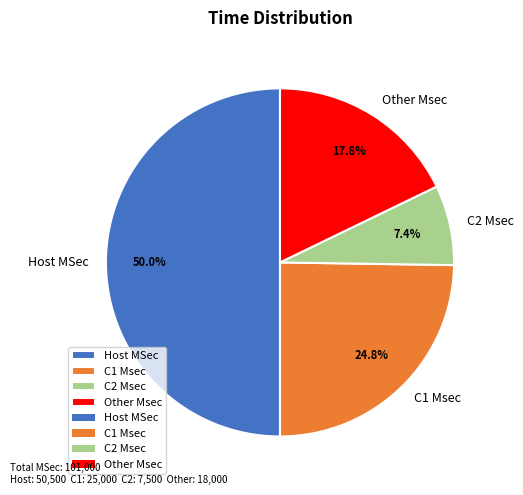

Rank the categories by value from highest to lowest.

Host MSec, C1 Msec, Other Msec, C2 Msec